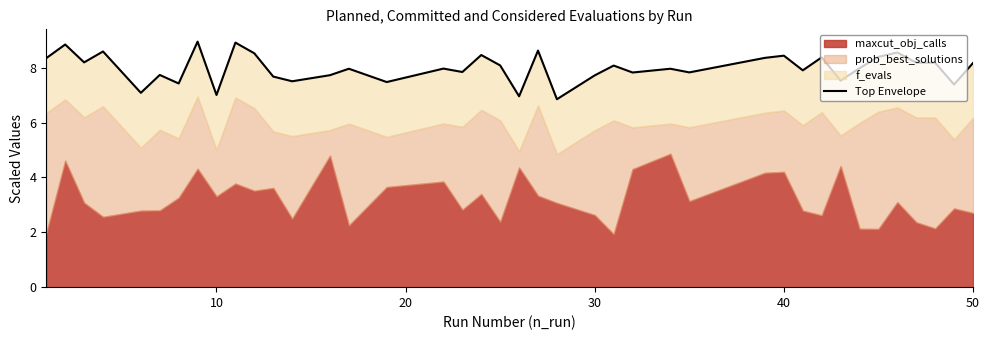

Reading right to left, transcribe all the data shown in this chart.

8.2	7.4	8.2	8.2	8.6	8.4	8.0	7.5	8.4	7.9	8.4	8.4	7.8	8.0	7.8	8.1	7.7	6.9	8.6	7.0	8.1	8.5	7.8	8.0	7.5	8.0	7.7	7.5	7.7	8.5	8.9	7.0	9.0	7.4	7.7	7.1	8.6	8.2	8.8	8.4